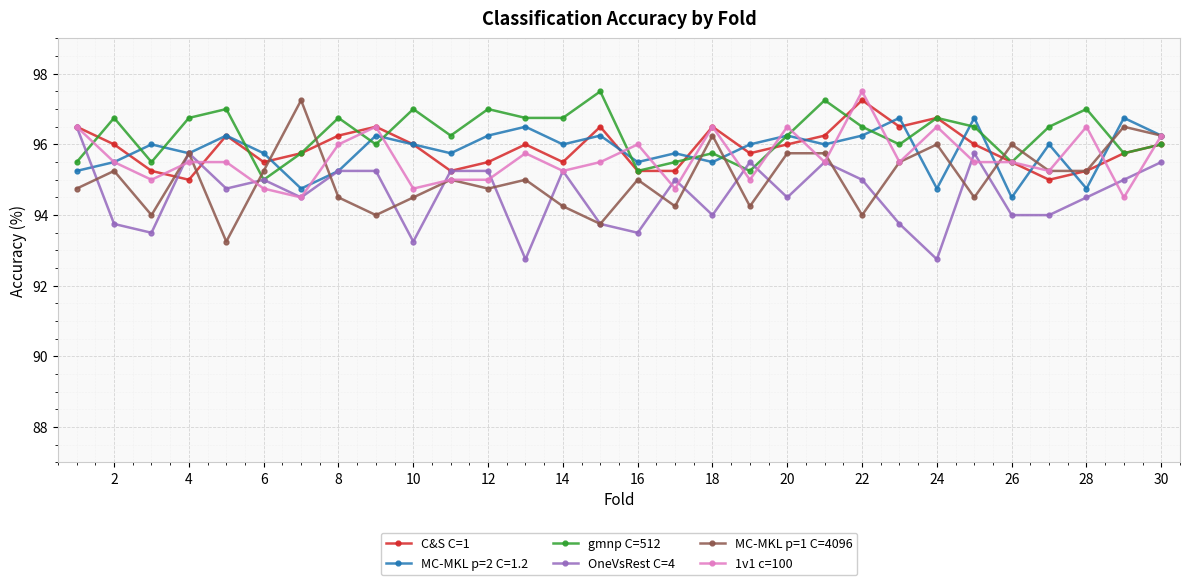

True or false: OneVsRest C=4 has more than 0 interior local peaks.

True